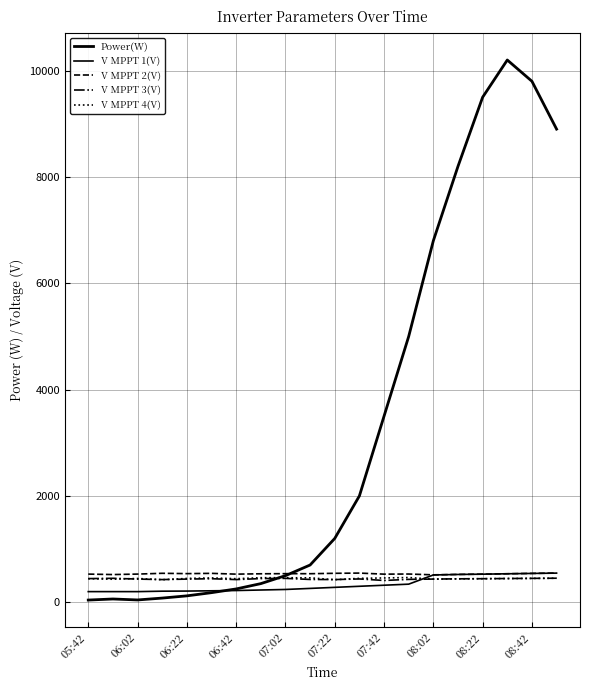

What is the lowest value of the V MPPT 4(V) series?

423.5